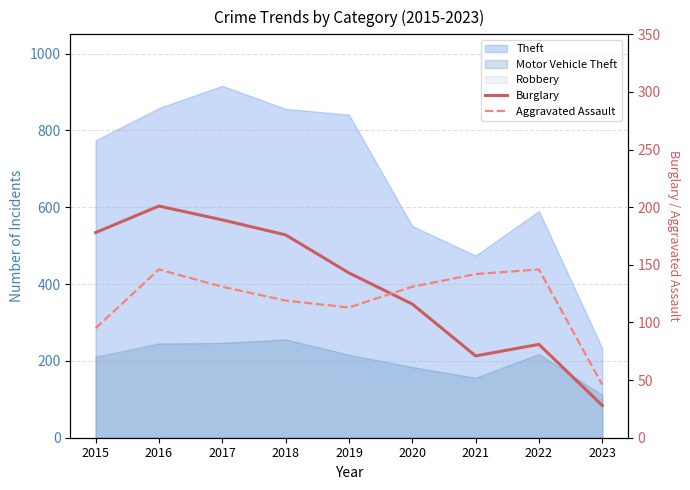

True or false: Burglary has a value of 176 at 2018.

True